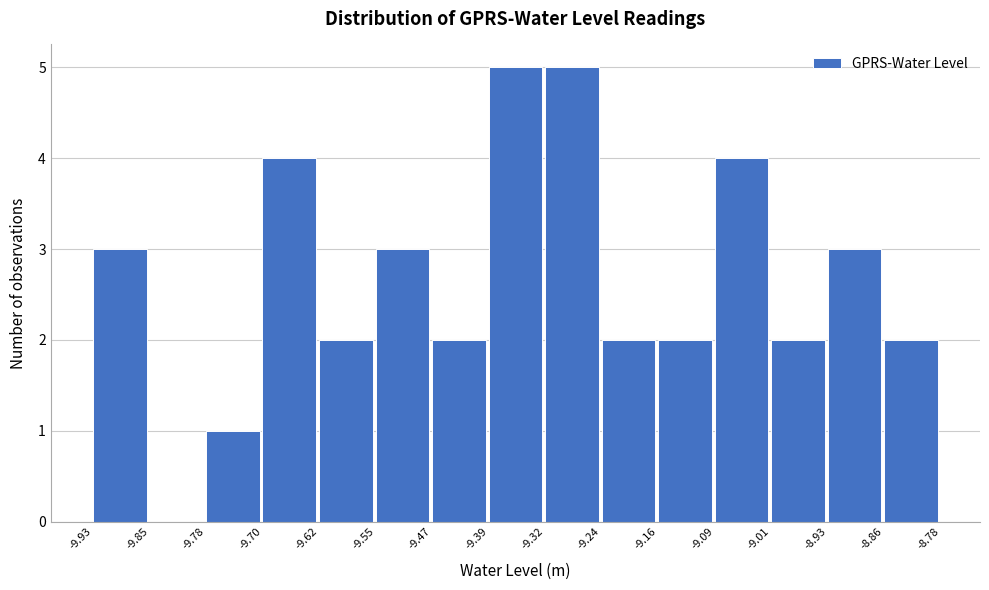

Reading left to right, list every bar in this chart as the range it spans on the x-axis followed by its height. The values are not printed on the chart, so give them approximately, as read against the axis.

-9.93 to -9.85: 3
-9.85 to -9.78: 0
-9.78 to -9.70: 1
-9.70 to -9.62: 4
-9.62 to -9.55: 2
-9.55 to -9.47: 3
-9.47 to -9.39: 2
-9.39 to -9.32: 5
-9.32 to -9.24: 5
-9.24 to -9.16: 2
-9.16 to -9.09: 2
-9.09 to -9.01: 4
-9.01 to -8.93: 2
-8.93 to -8.86: 3
-8.86 to -8.78: 2